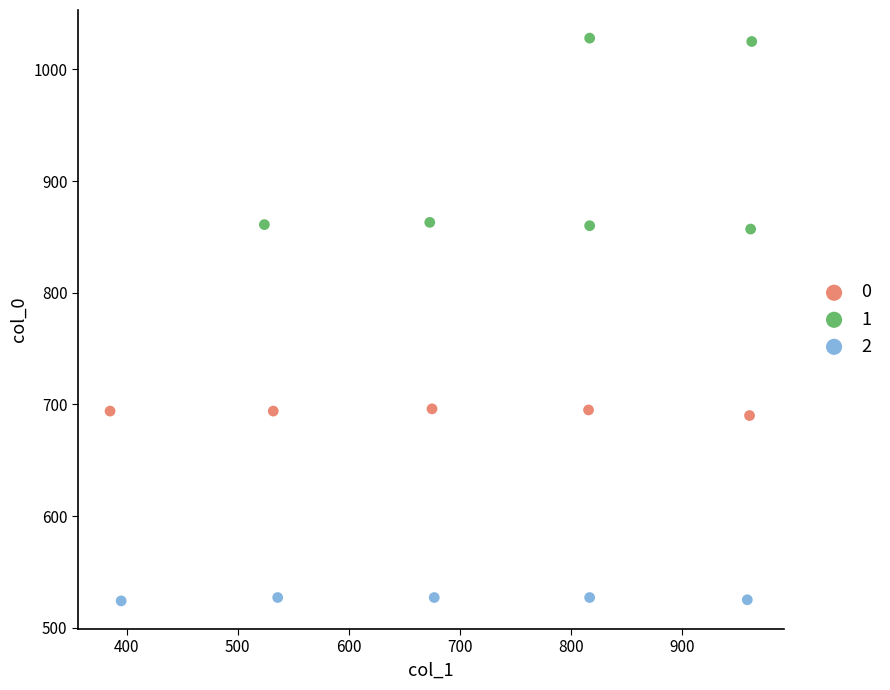

Which series contains the highest Y value?

1